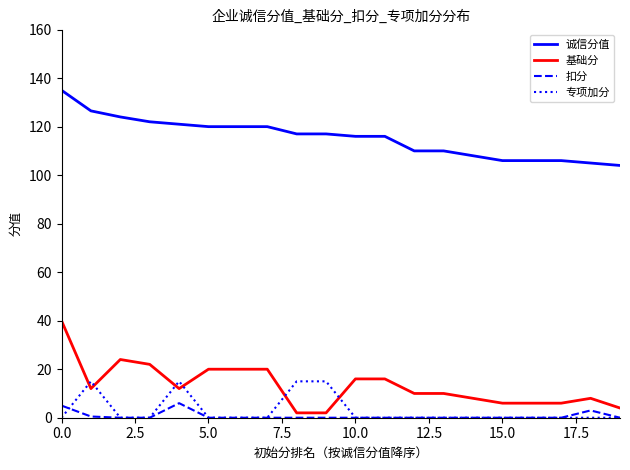

How many lines are shown in the chart?

4